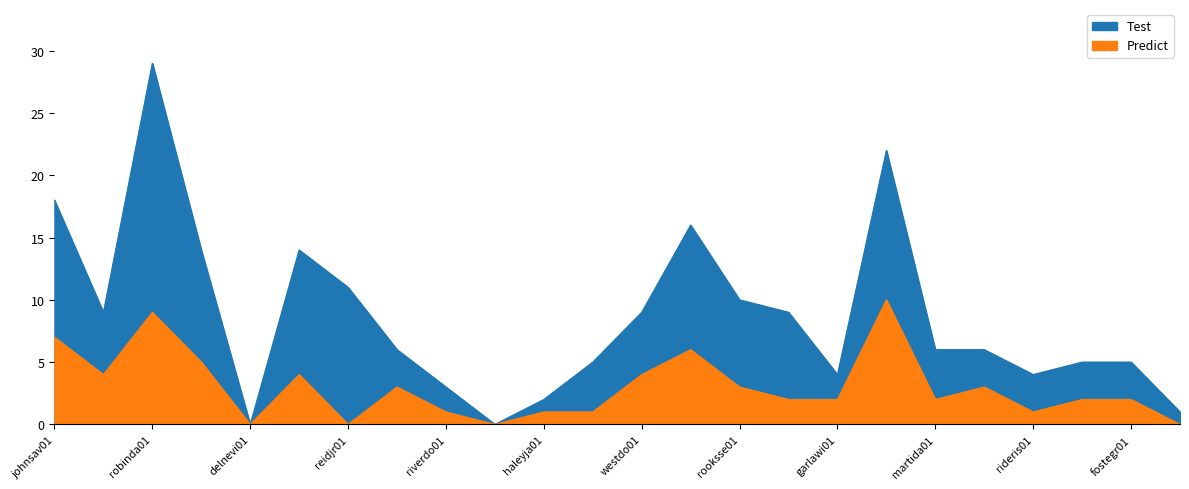

True or false: Test and Predict cross at least once.

False